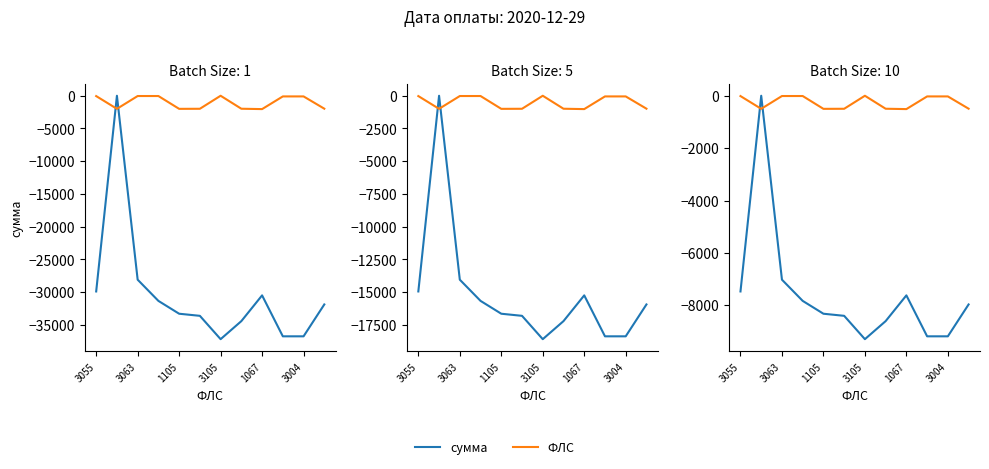

Does the chart display data point markers on the line(s)?

No